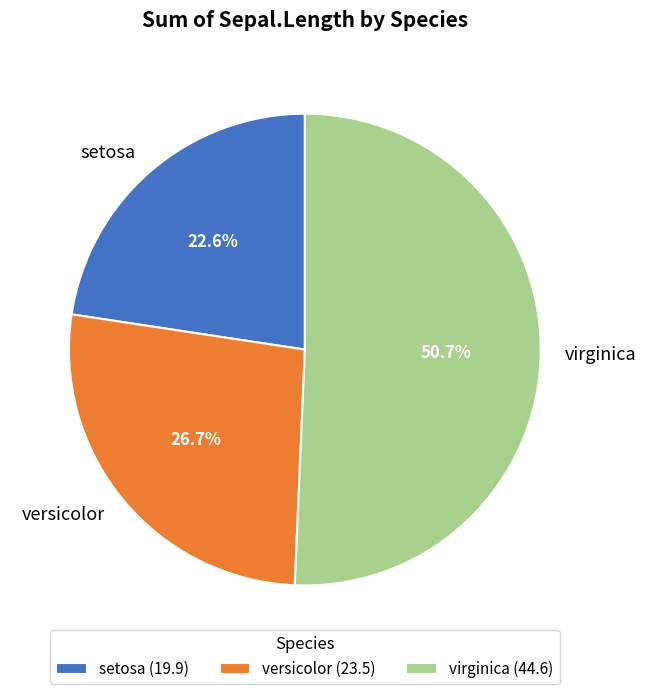

What is the ratio of the value at virginica to the value at setosa?

2.2